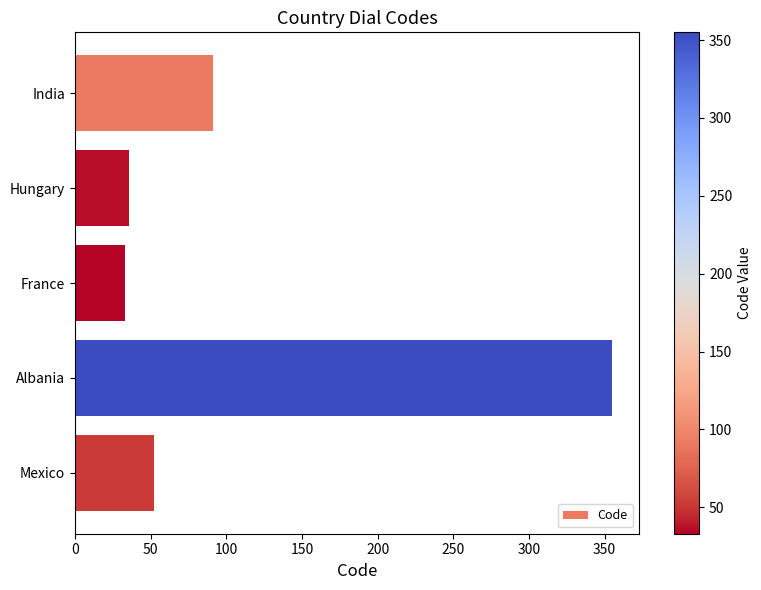

What is the minimum value shown in the chart?

33